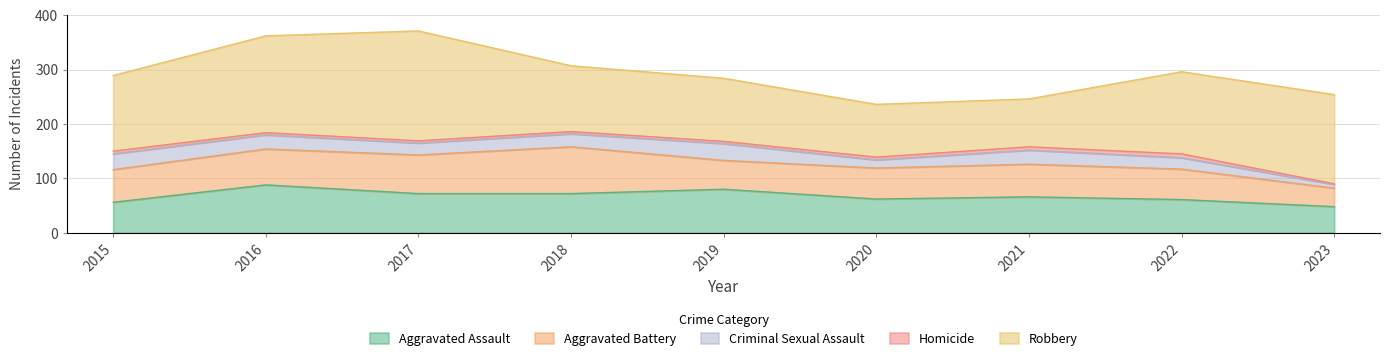

How many interior local peaks does the Aggravated Battery series have?

2